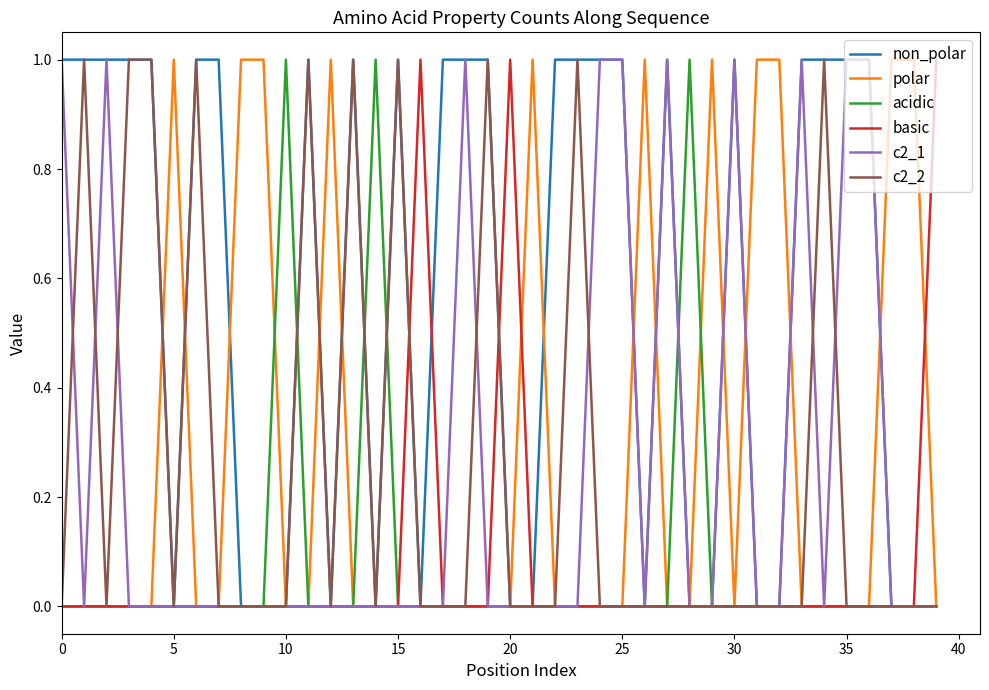

True or false: polar and c2_1 cross at least once.

True